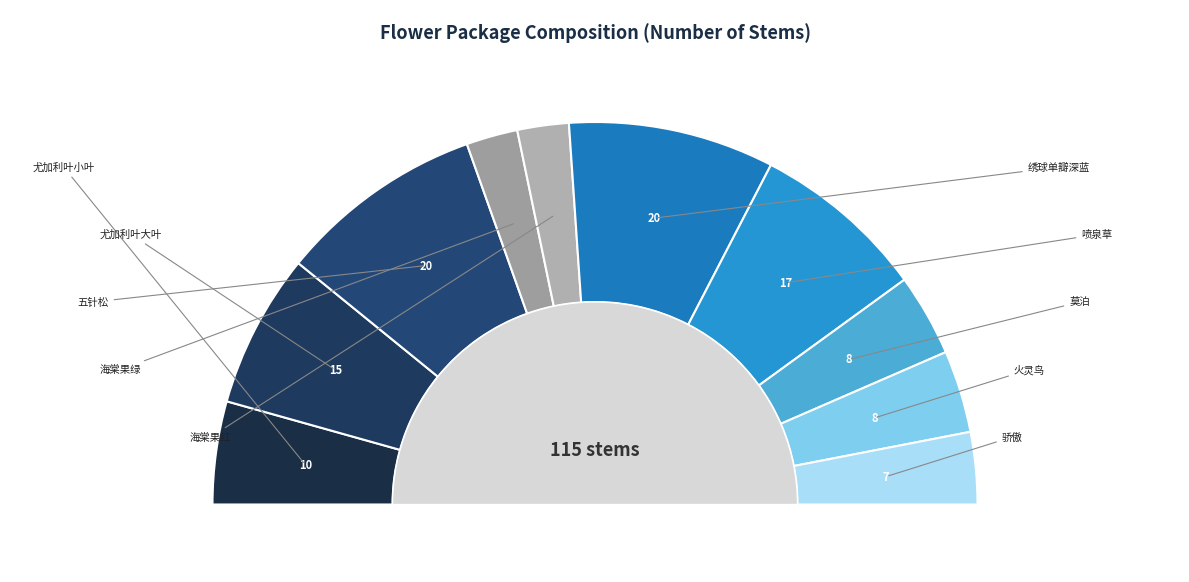

To the nearest percent, what portion does 108_绣球单瓣深蓝 represent?

17%